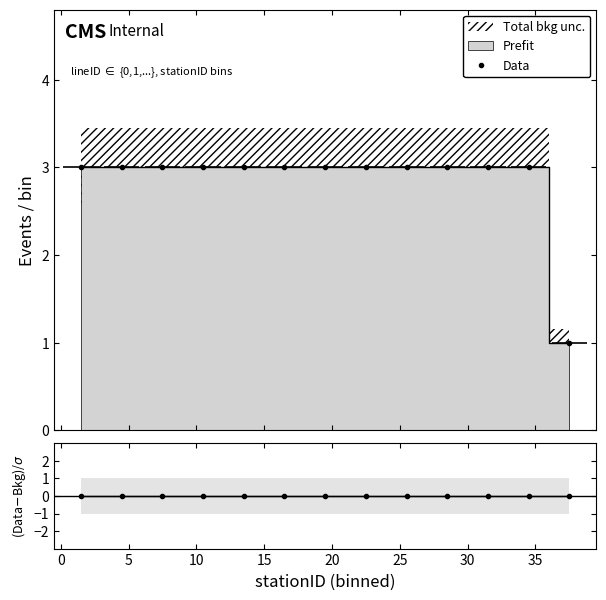

What is the value of the Data point at the 11th from the left?

3